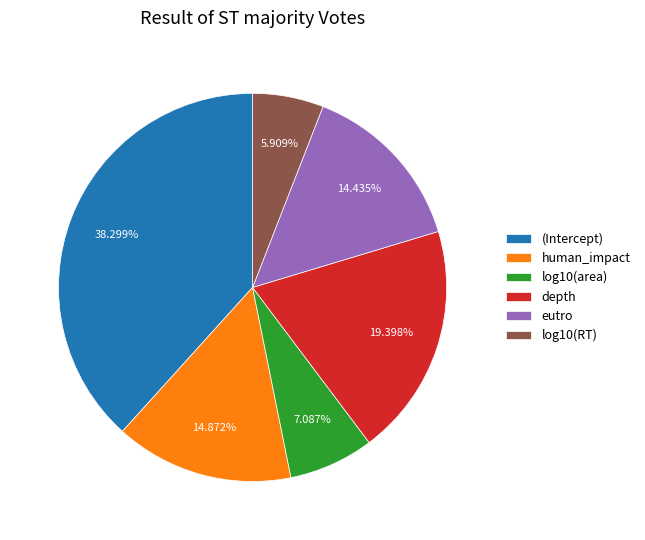

The depth slice represents 29% of the pie. True or false?

False